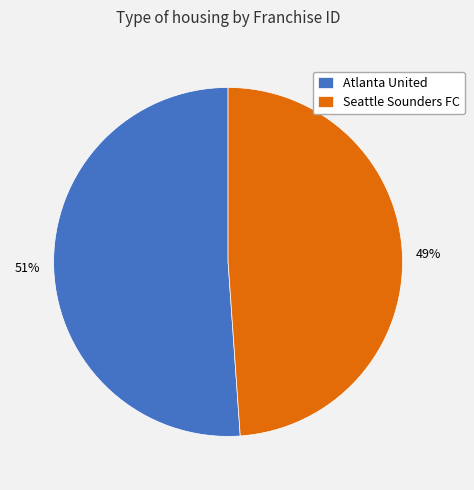

What is the smallest slice in the pie chart?

Seattle Sounders FC